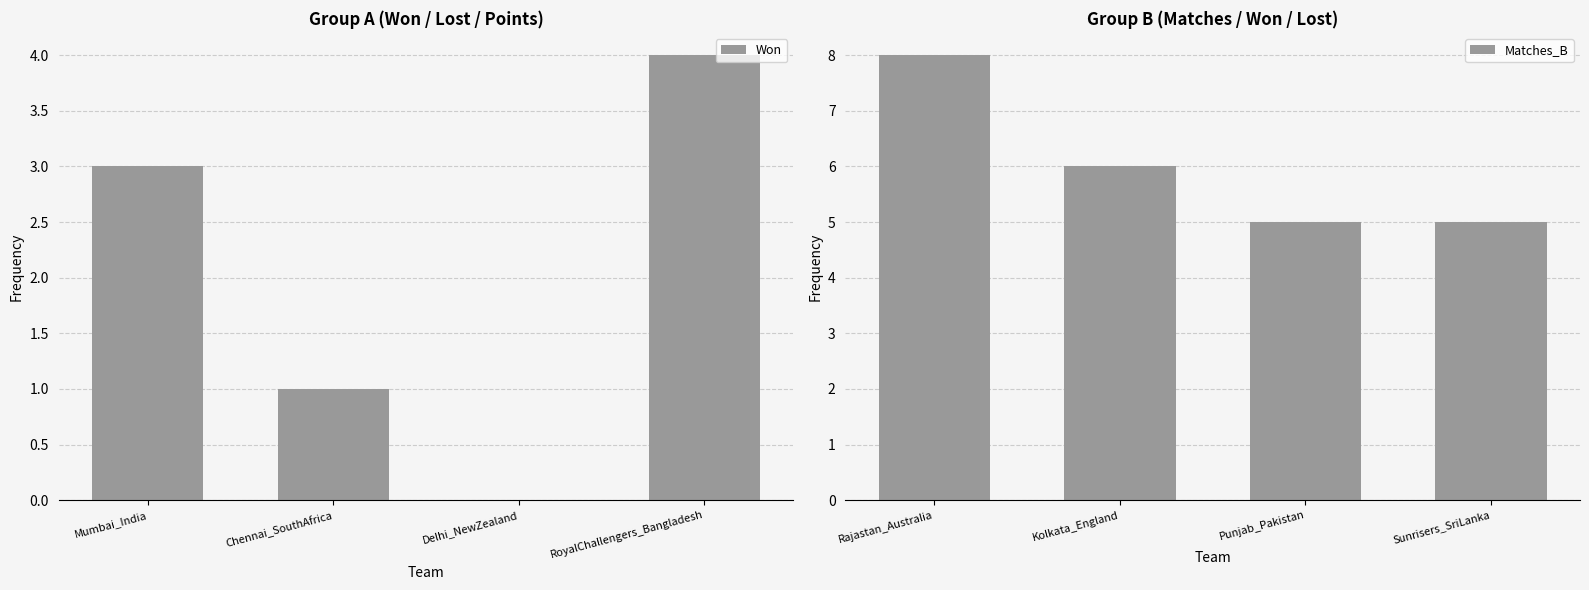

What is the difference between the second highest and second lowest values in the Matches_B series?

1